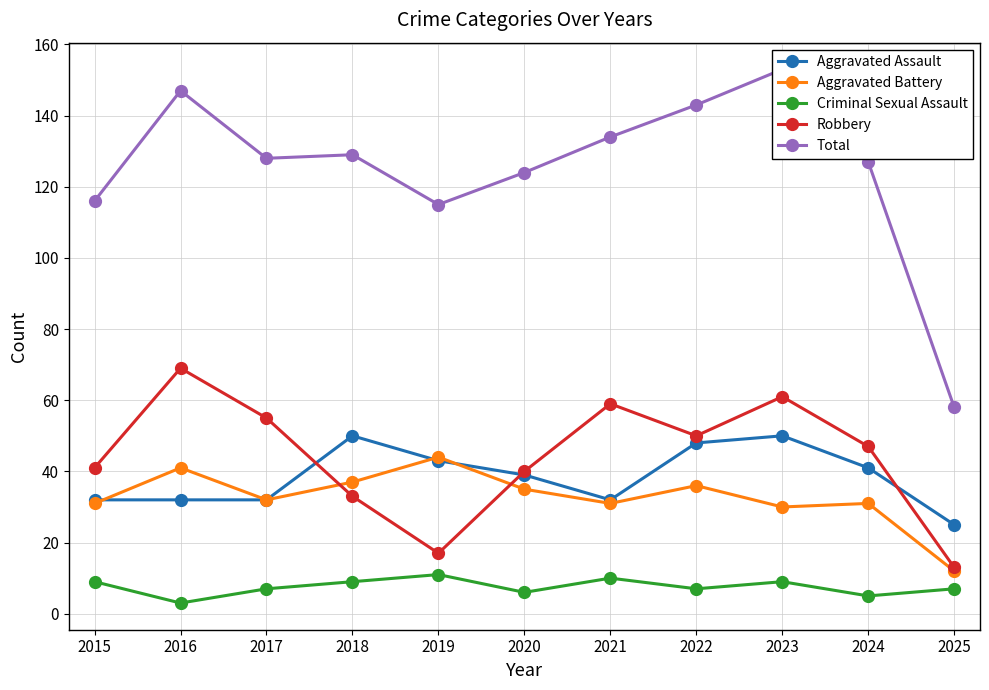

True or false: Criminal Sexual Assault has a value of 16 at 2021.

False